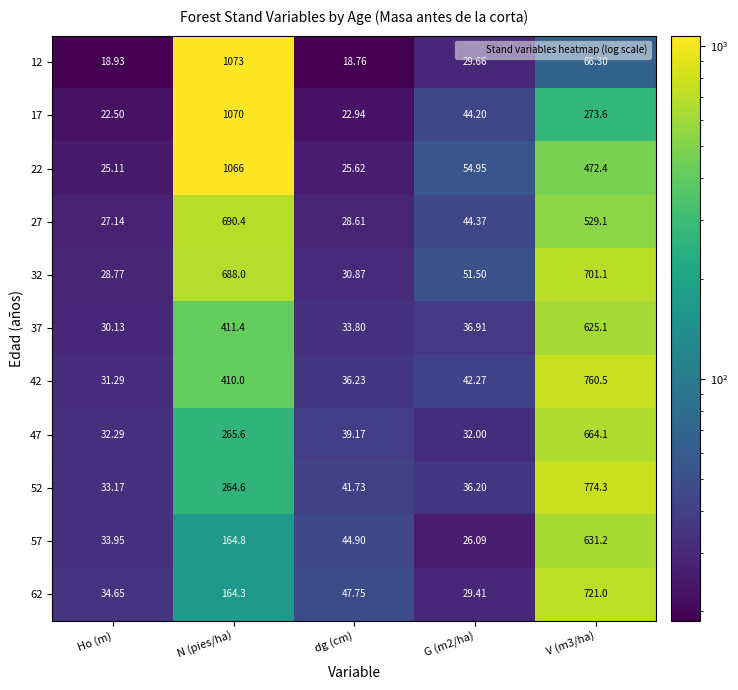

At which category is the sum across all series the highest?

N (pies/ha)